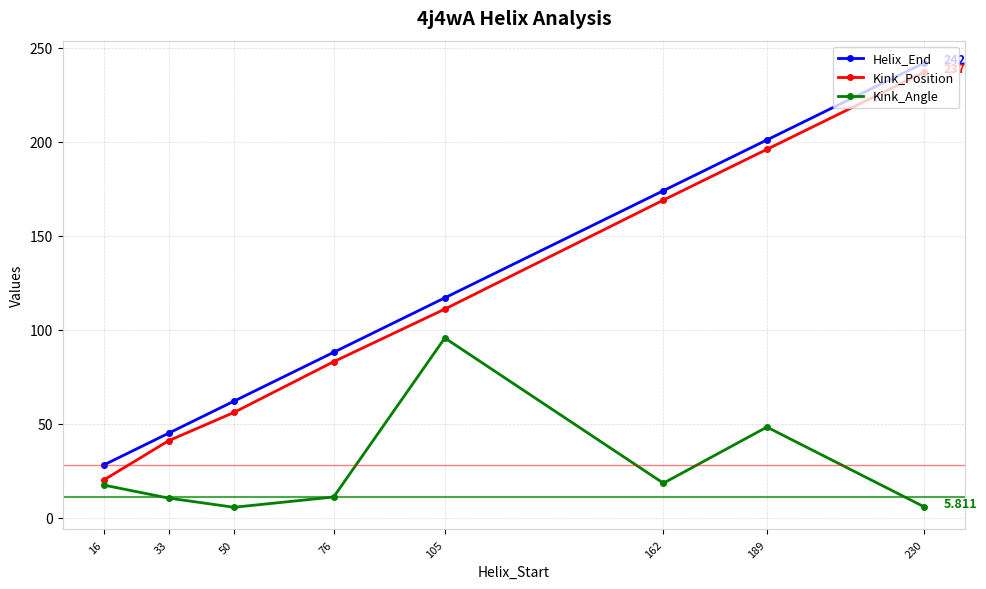

At which category is the sum across all series the highest?

230